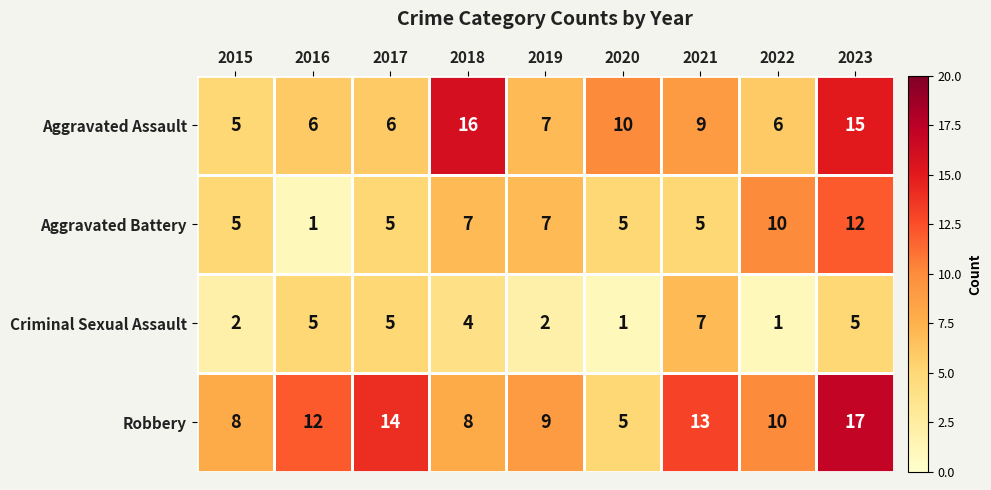

Count the number of categories in the chart.

9